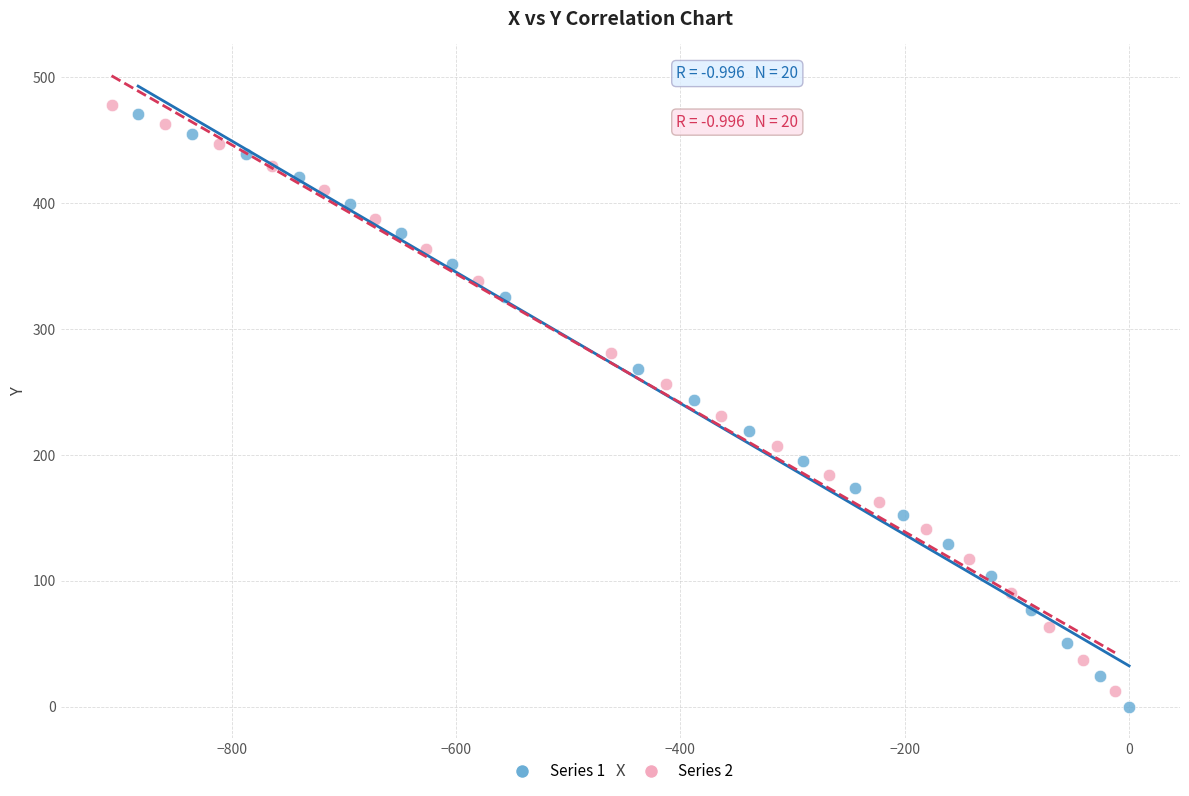

Which series has the largest Y range (max minus min)?

Series 1